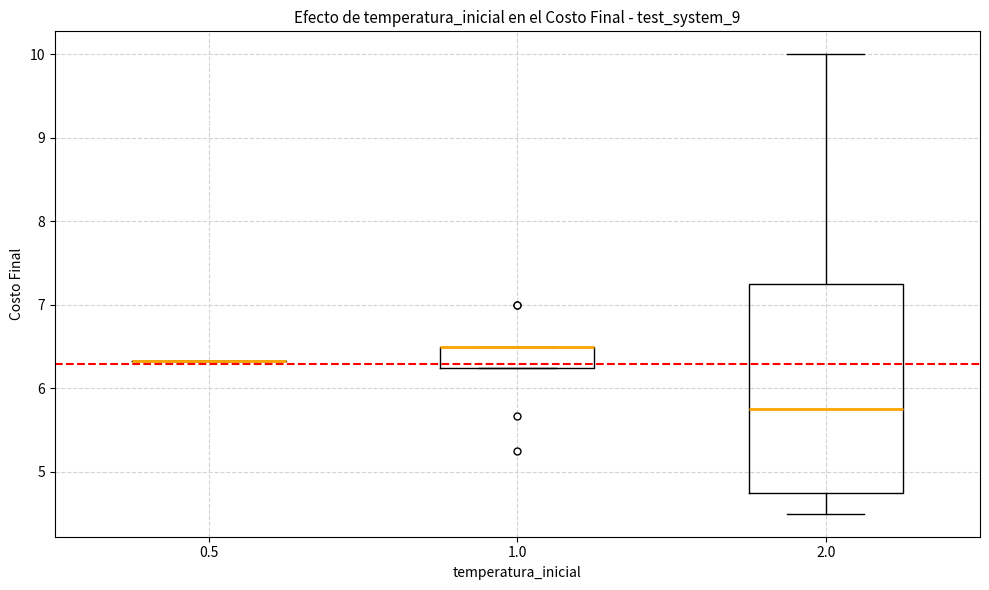

Which box is the tallest, from its lower edge to its upper edge?

2.0